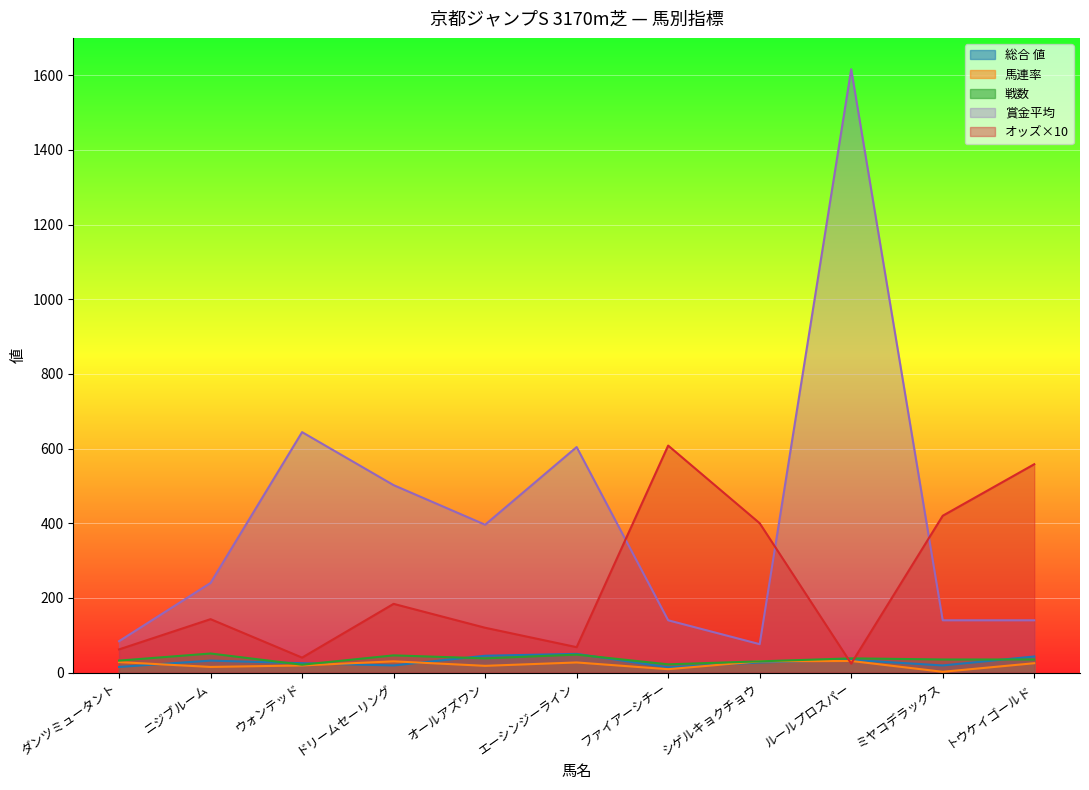

True or false: 馬連率 and 総合 値 intersect in this chart.

True